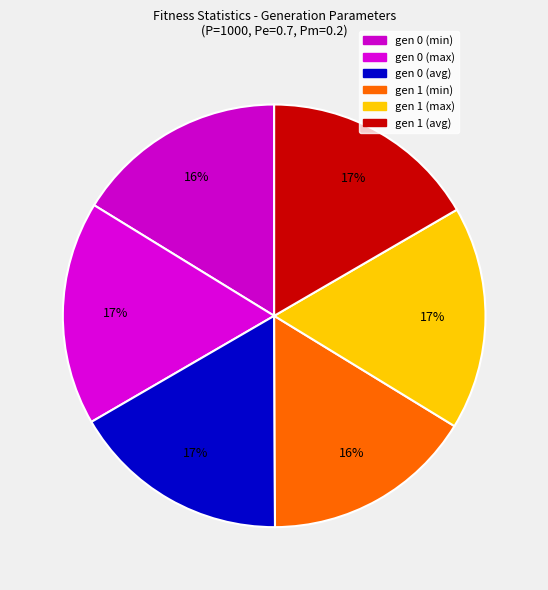

Is there any slice that represents more than half of the pie?

No